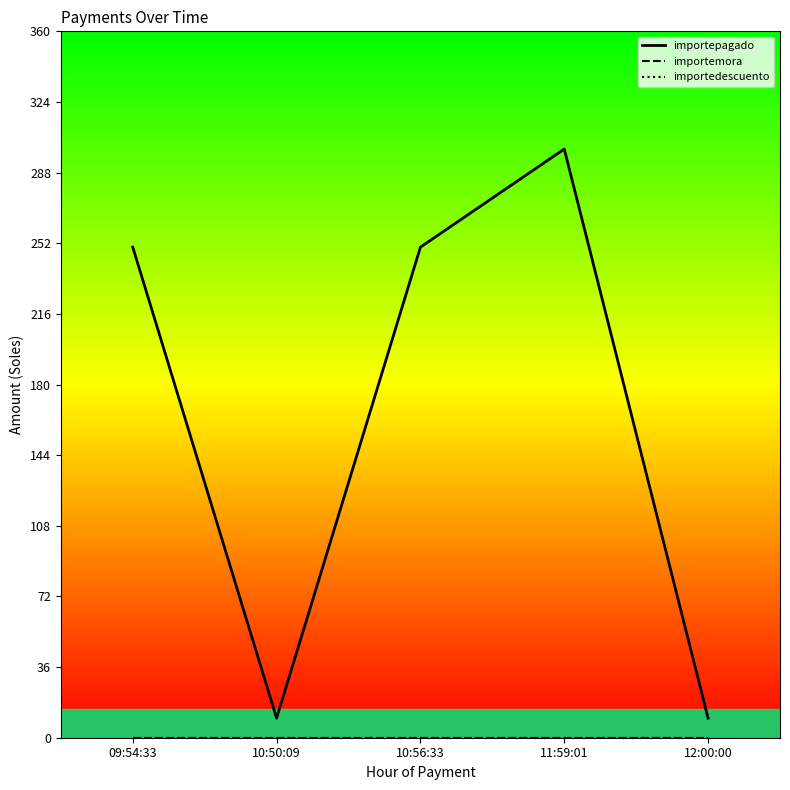

Which has a higher value, 10:50:09 or 10:56:33?

10:56:33